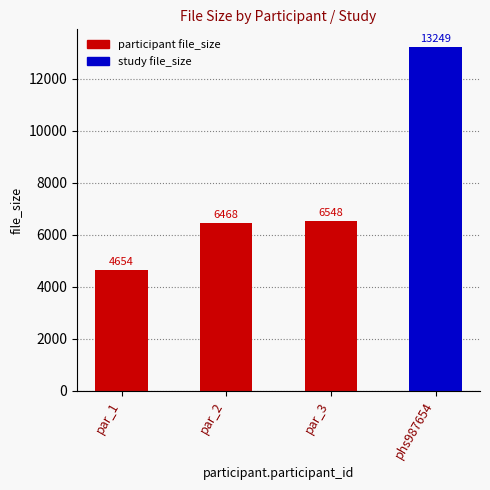

What is the difference between the maximum and minimum values?

8595